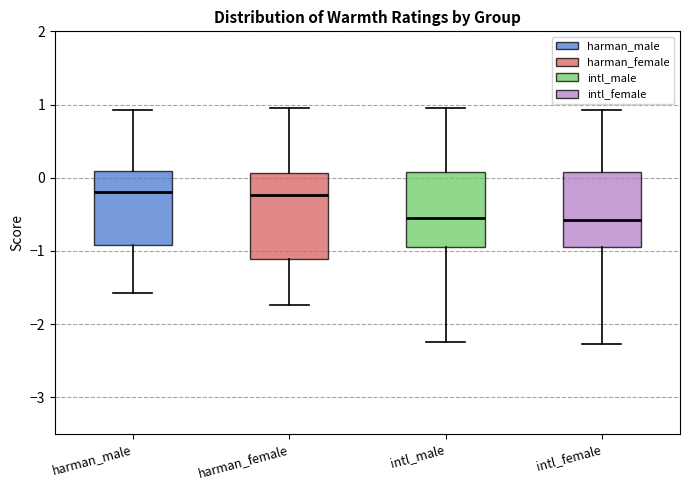

Reading left to right, transcribe this box plot: for each box, give where its median line is, the range the box spans, and where its two whiskers end, as read against the y-axis. The values are not printed on the chart, so give them approximately, as read against the axis.

harman_male: median -0.2, box -0.9 to 0.1, whiskers -1.6 to 0.9
harman_female: median -0.2, box -1.1 to 0.1, whiskers -1.7 to 1.0
intl_male: median -0.6, box -0.9 to 0.1, whiskers -2.2 to 1.0
intl_female: median -0.6, box -0.9 to 0.1, whiskers -2.3 to 0.9